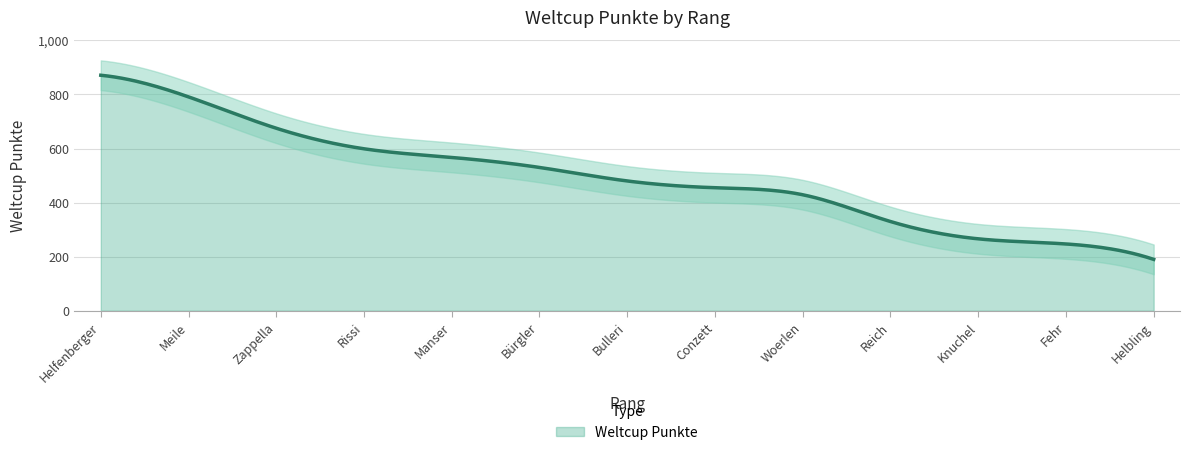

What is the change in value from 3 to 4?

-76